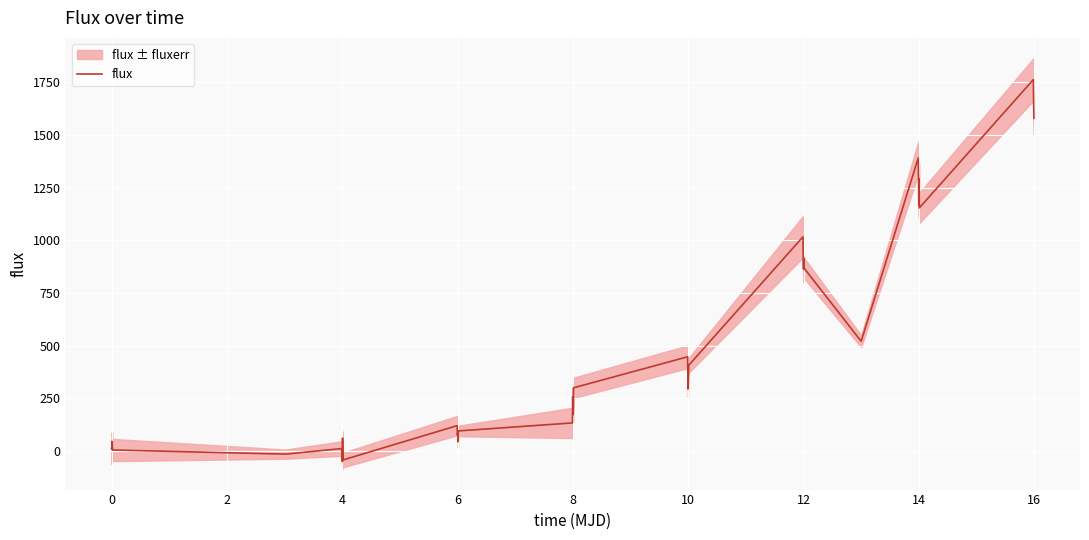

How many interior local peaks (higher than both neighbors) does the data have?

12